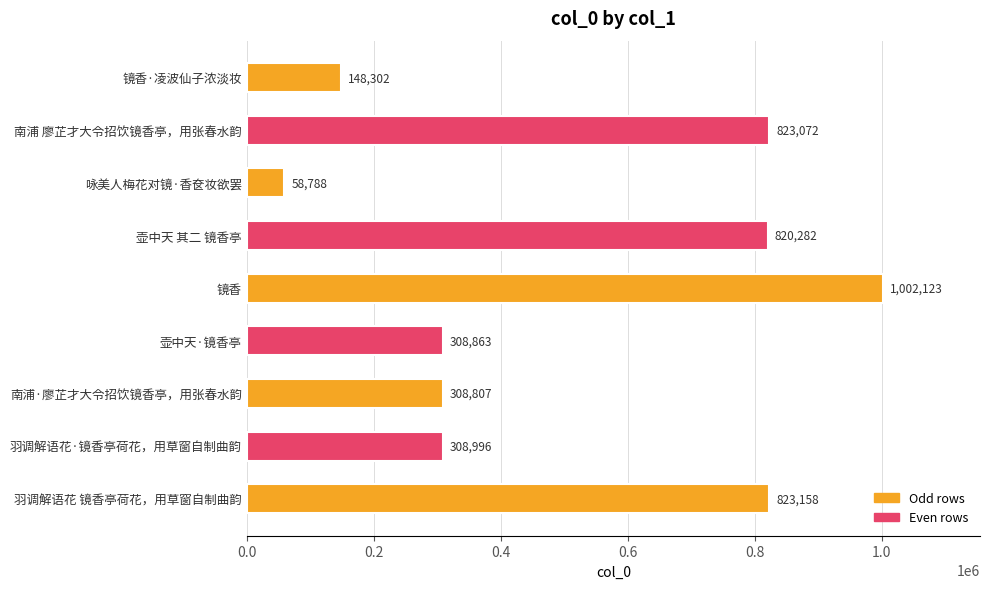

How many categories are shown in the chart?

9